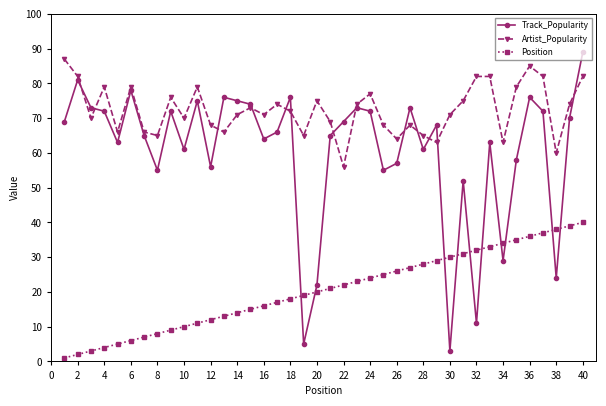

What is the average value of the Artist_Popularity series?

72